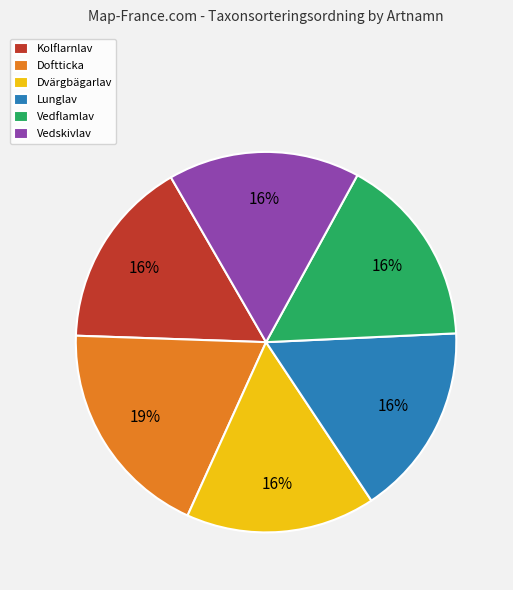

What percentage is the Vedflamlav slice, to the nearest percent?

16%